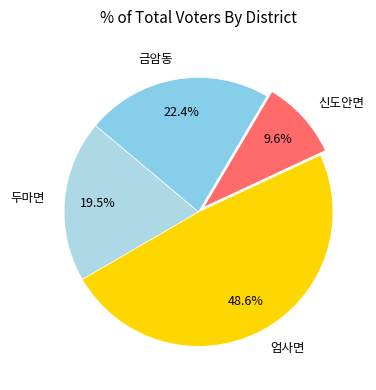

Is the sum of 두마면 and 금암동 greater than half?

No